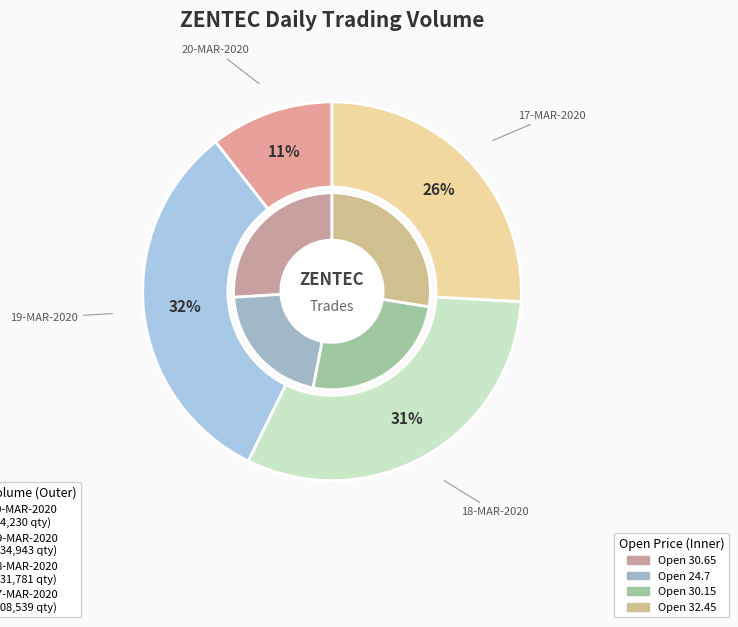

The 17-MAR-2020 slice represents 26% of the pie. True or false?

True